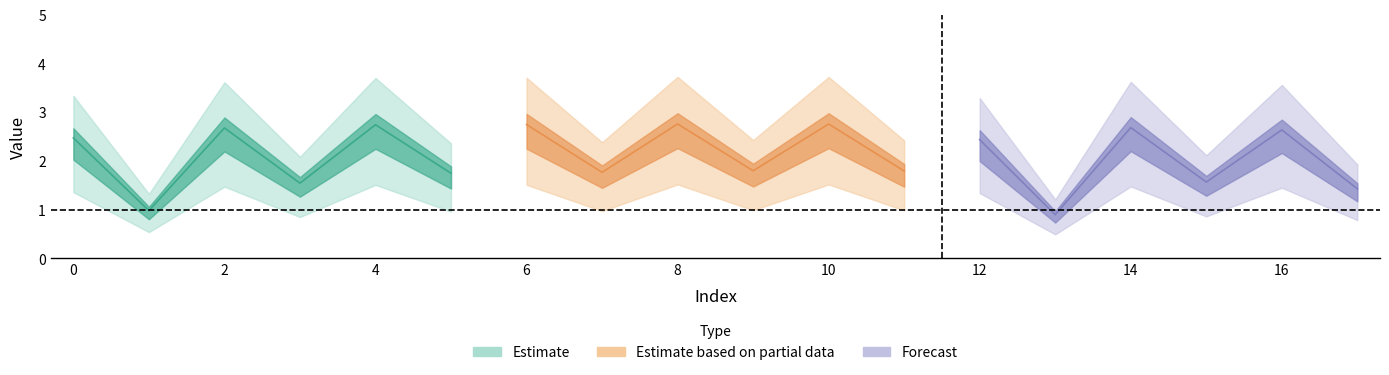

List the labels in order of value, smallest first.

13, 1, 17, 3, 15, 5, 7, 11, 9, 12, 0, 16, 2, 14, 4, 6, 10, 8